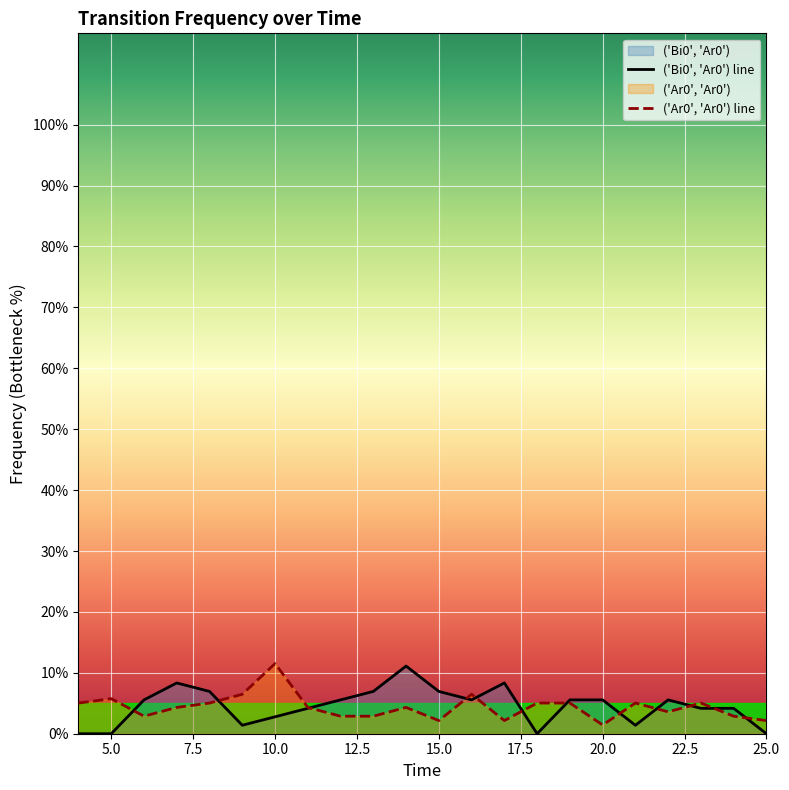

What is the difference between the highest and lowest values at 25.0?

2.2